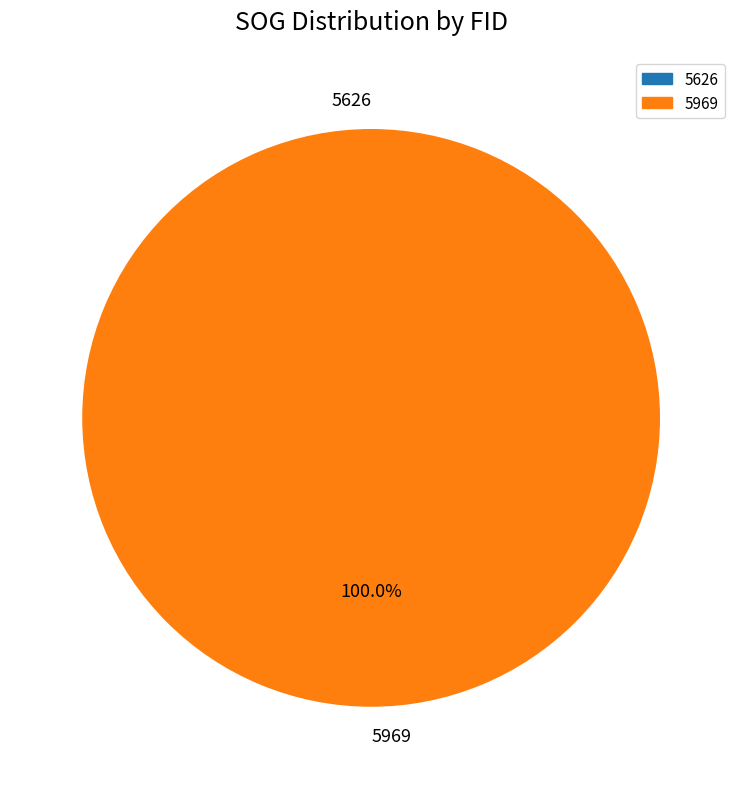

What percentage is the 5969 slice, to the nearest percent?

100%